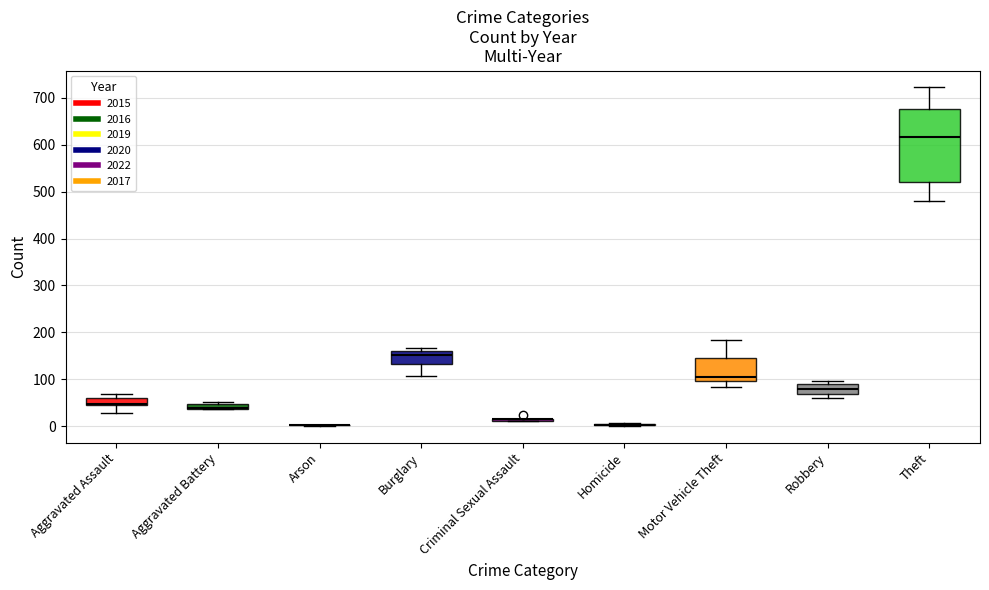

How many data points in 2017 are less than 46?

4